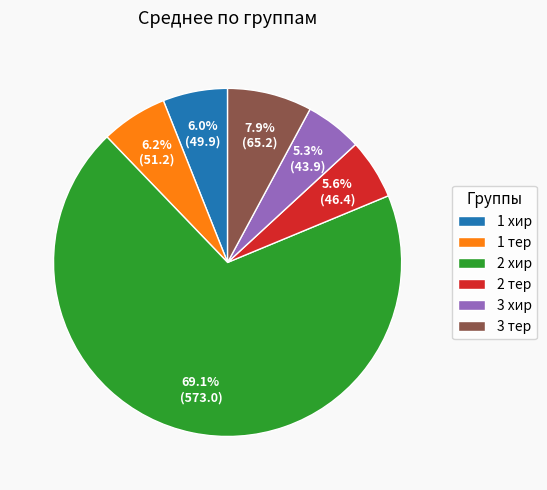

Which category has the biggest portion of the pie?

2 хир